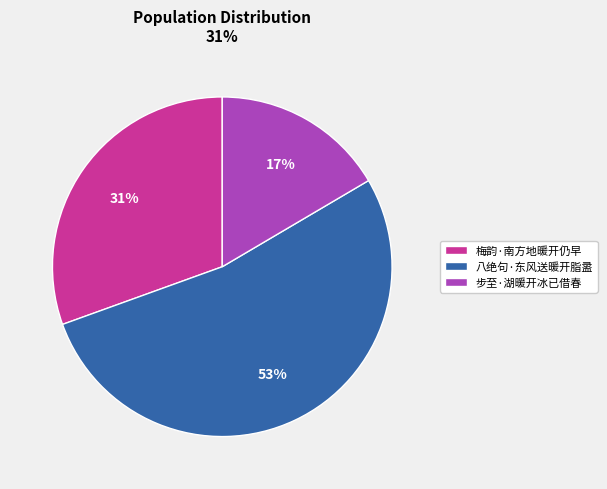

Which slice is the largest?

八绝句·东风送暖开脂盝